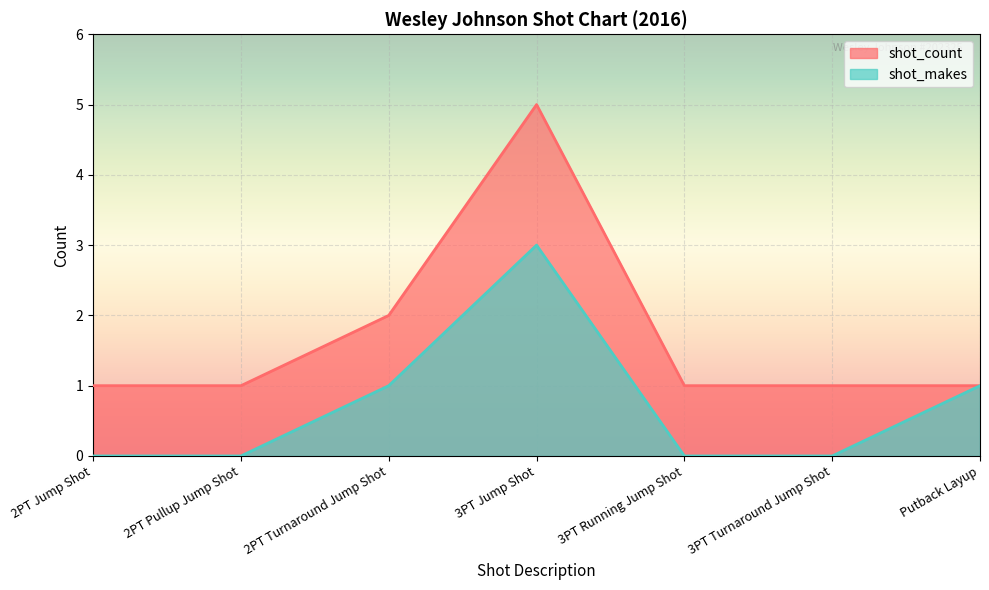

Count the shot_makes values in the range 0 to 1.

6